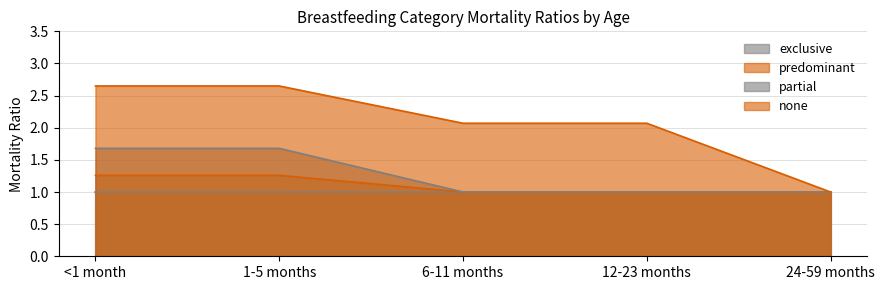

What position from the left is <1 month?

1